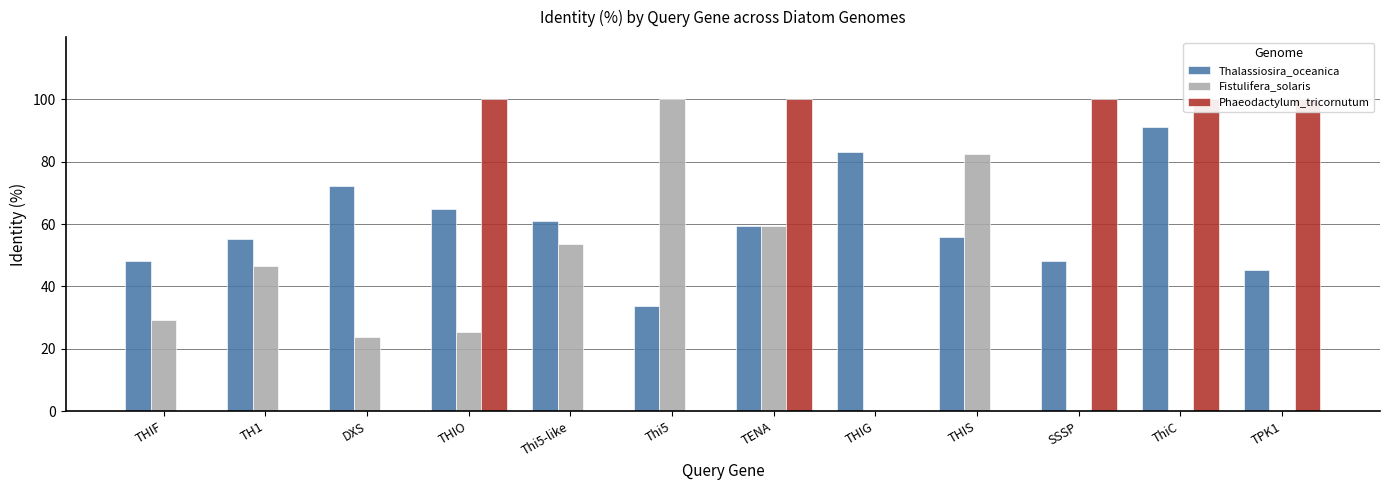

What is the label of the 4th bar from the right?

THIS